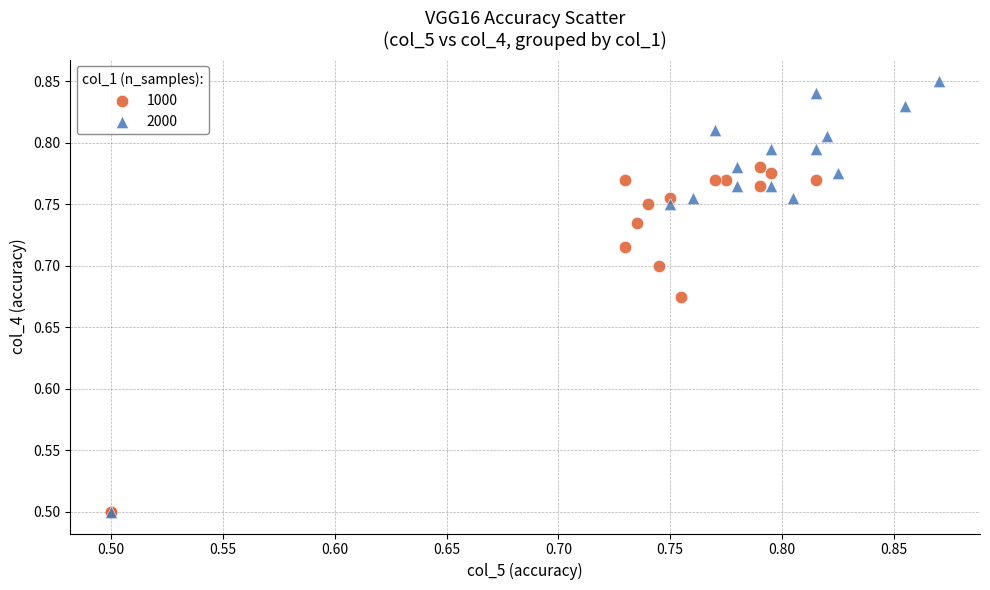

Which series reaches the maximum Y coordinate?

2000